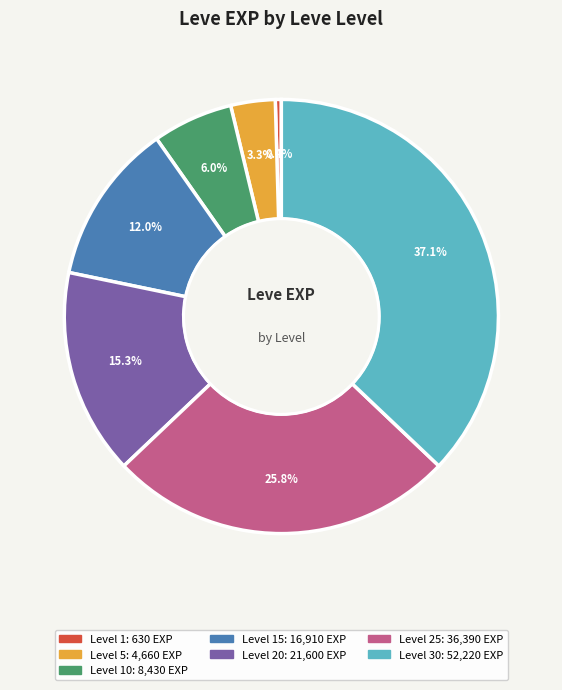

Is there any slice that represents more than half of the pie?

No